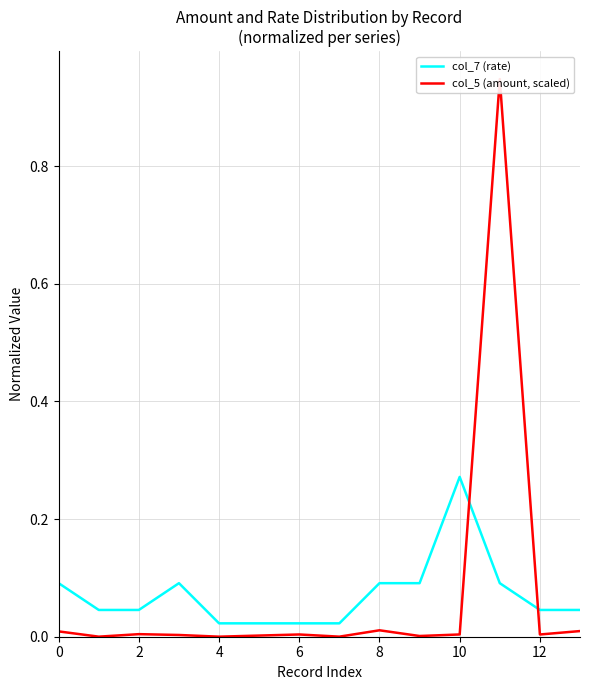

What is the average value of the col_5 (amount, scaled) series?

0.1